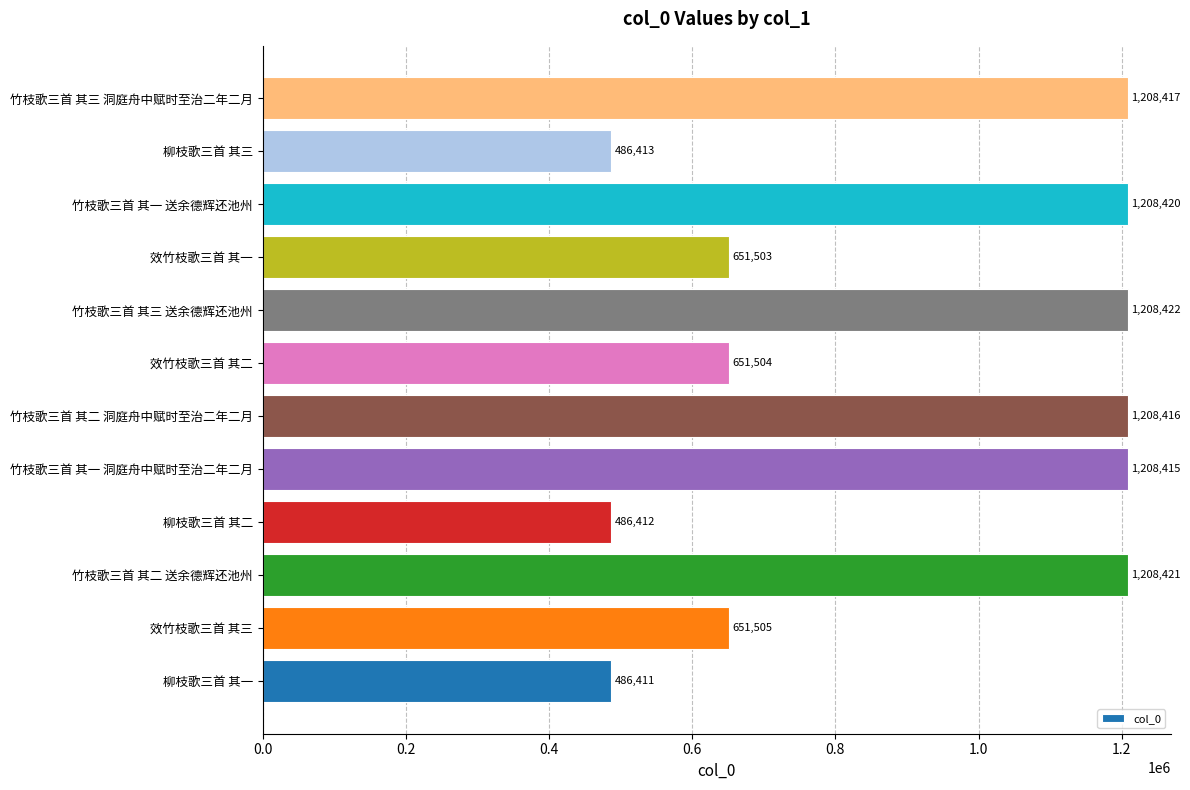

What is the greatest value displayed?

1208422